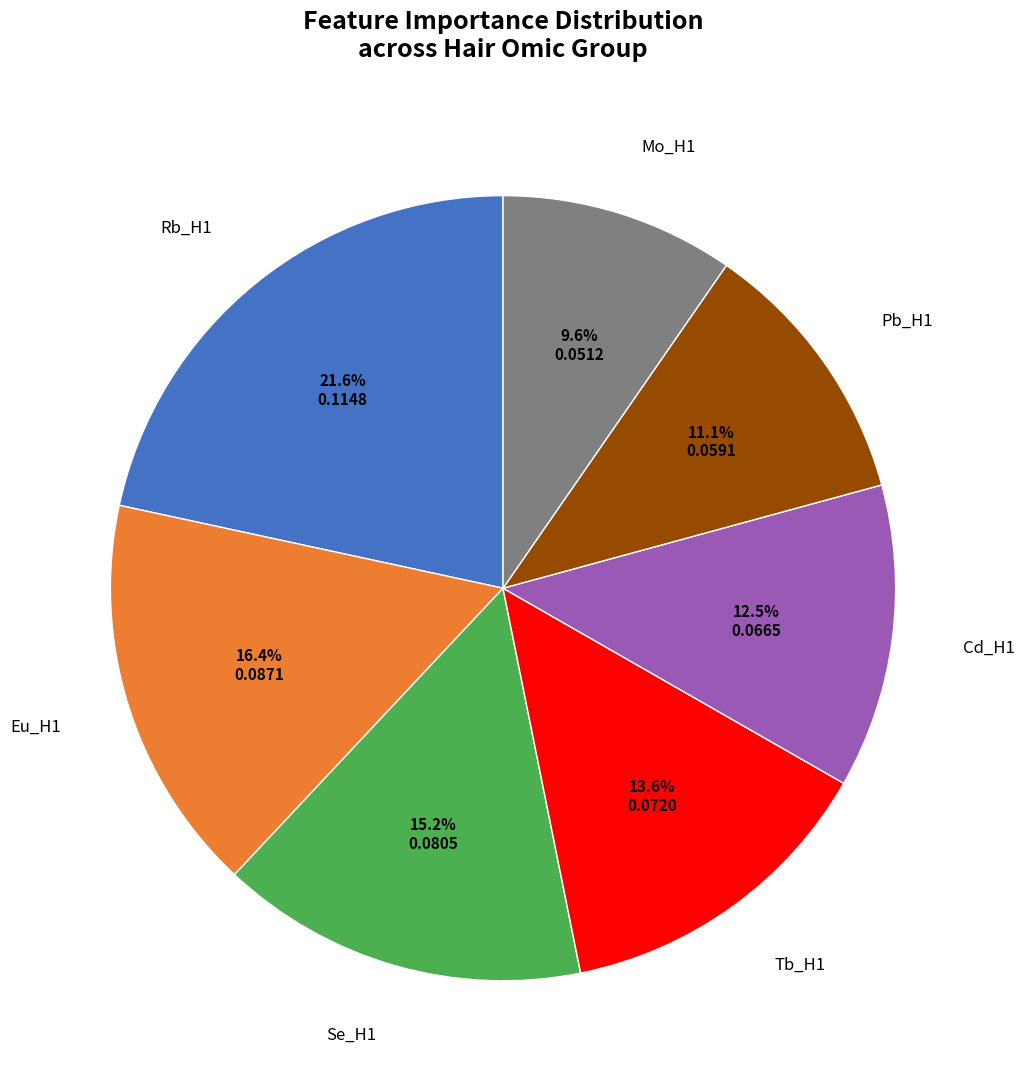

How many segments does this pie chart have?

7